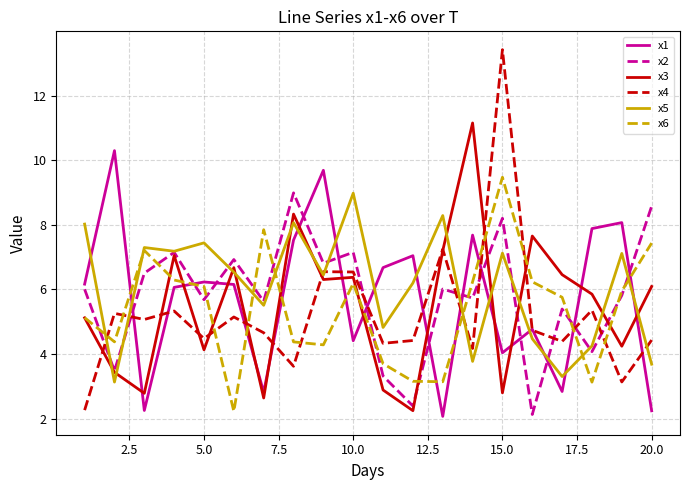

In x5, how many points are higher than both neighbors (excluding endpoints)?

7